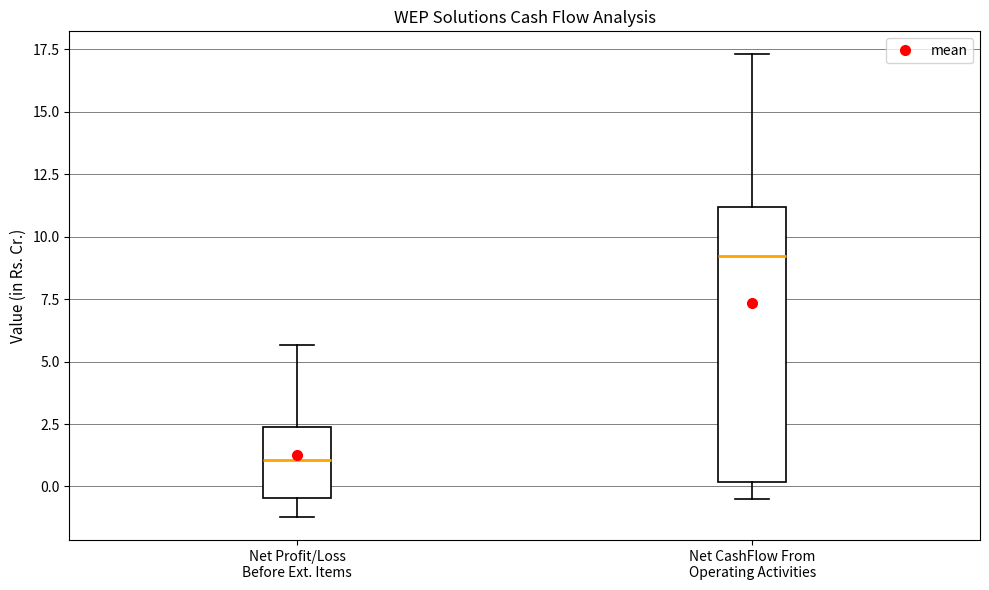

Reading left to right, transcribe this box plot: for each box, give where its median line is, the range the box spans, and where its two whiskers end, as read against the y-axis. The values are not printed on the chart, so give them approximately, as read against the axis.

Net Profit/Loss Before Ext. Items: median 1.0, box -0.5 to 2.5, whiskers -1.0 to 5.5
Net CashFlow From Operating Activities: median 9.0, box 0.0 to 11.0, whiskers -0.5 to 17.5